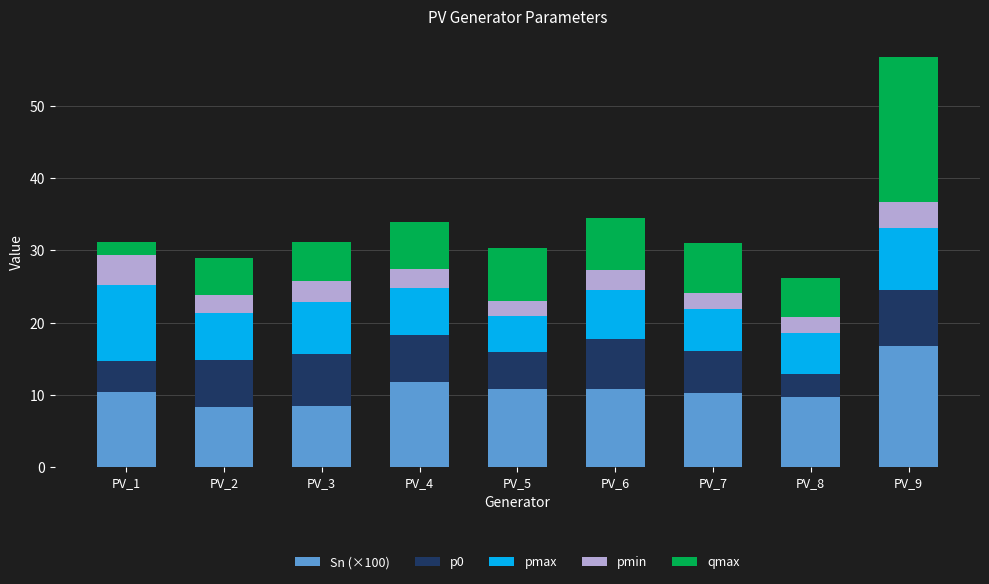

What is the total value across all series at PV_3?

31.2